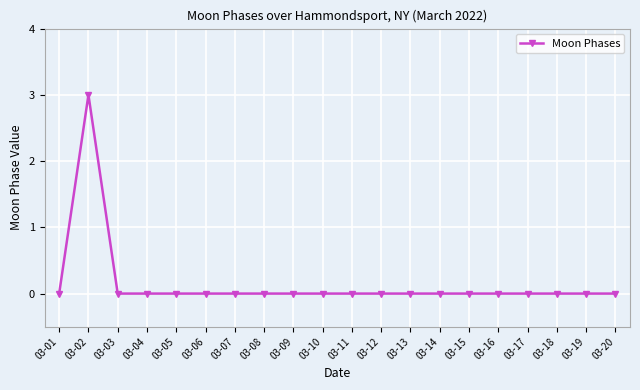

The value at 03-13 is 0. True or false?

True